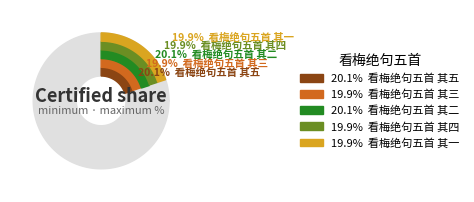

Does any single category account for the majority?

No